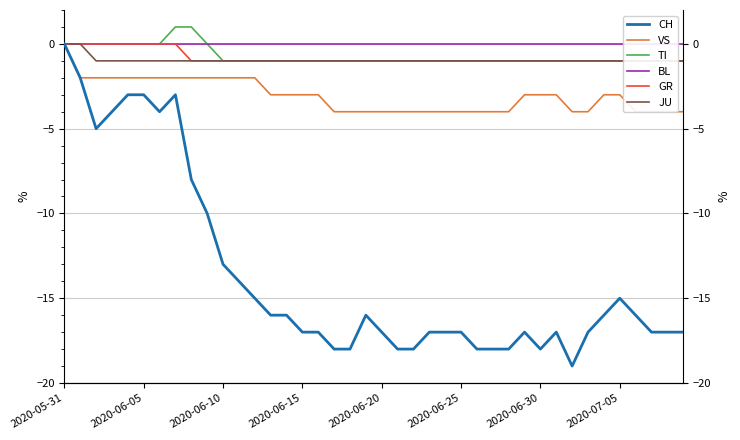

How many VS values are between -4 and -2?

39